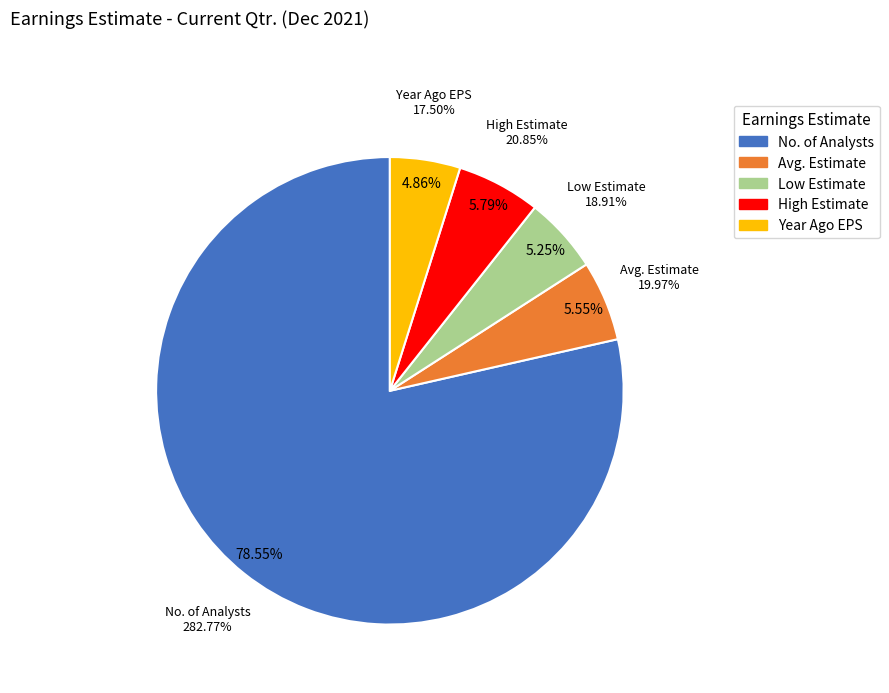

What portion of the pie excludes Avg. Estimate?

94.5%